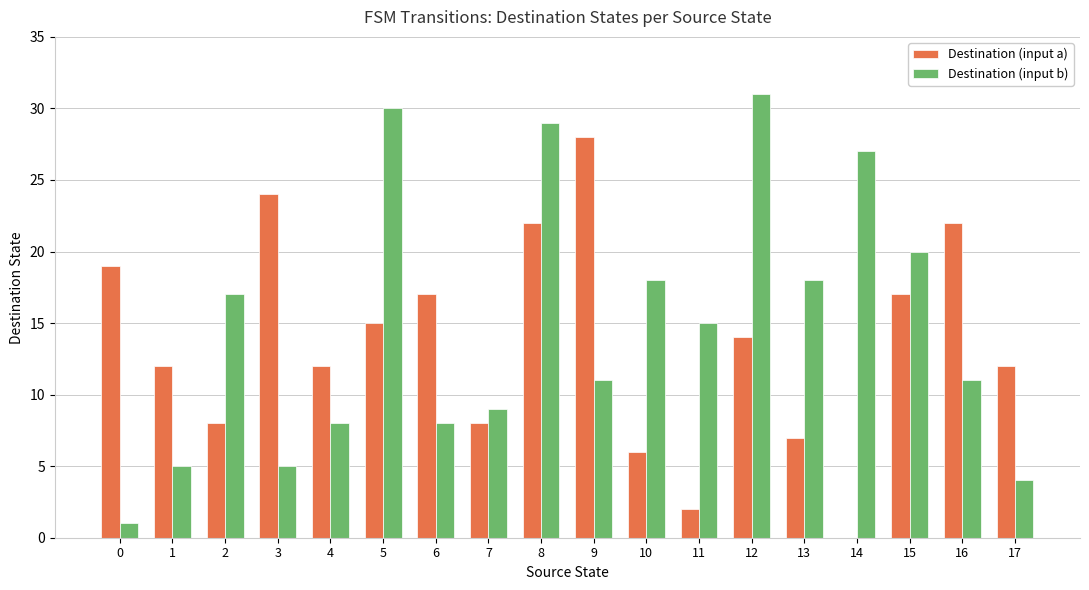

Reading left to right, what are all the values shown in this chart?

Destination (input a): 0=19	1=12	2=8	3=24	4=12	5=15	6=17	7=8	8=22	9=28	10=6	11=2	12=14	13=7	14=0	15=17	16=22	17=12
Destination (input b): 0=1	1=5	2=17	3=5	4=8	5=30	6=8	7=9	8=29	9=11	10=18	11=15	12=31	13=18	14=27	15=20	16=11	17=4